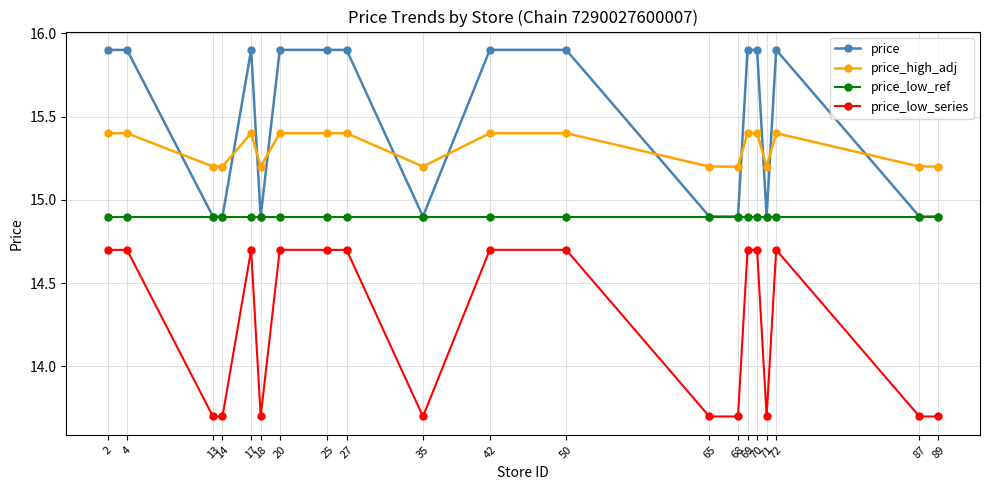

Count the number of data series in this chart.

4